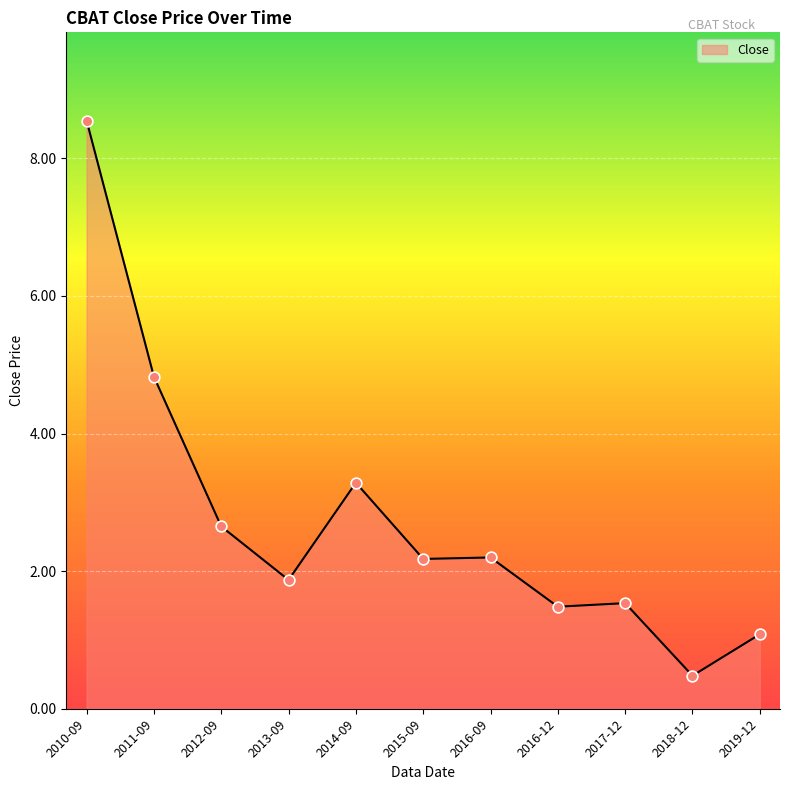

What is the change in value from 2016-12 to 2017-12?

+0.1